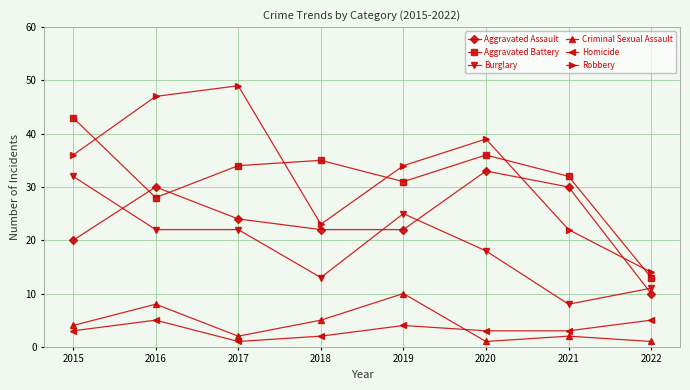

True or false: Robbery has a value of 28 at 2017.

False